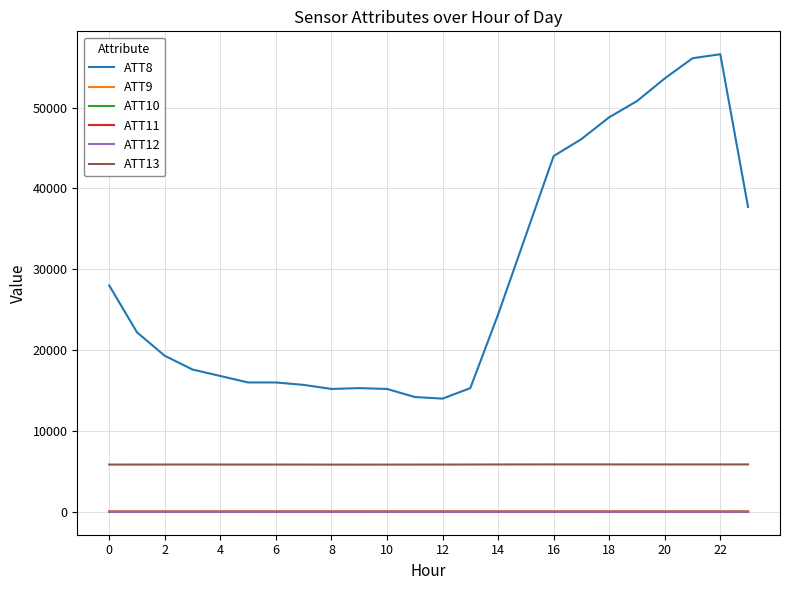

What is the sum of all ATT8 values?

693100.0